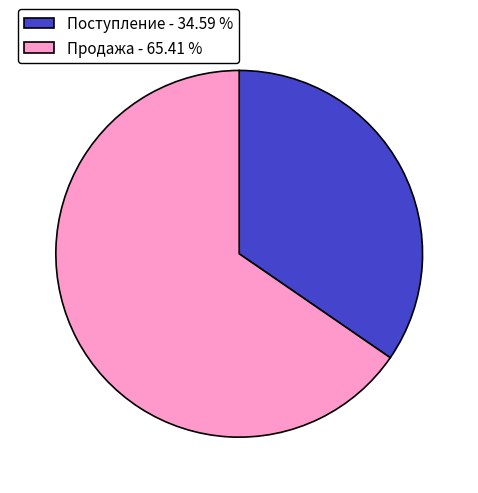

Is the sum of Поступление - 34.59 % and Продажа - 65.41 % greater than half?

Yes